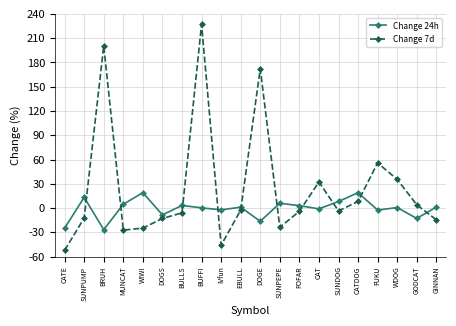

List the series in order of their overall mean, lowest first.

Change 24h, Change 7d